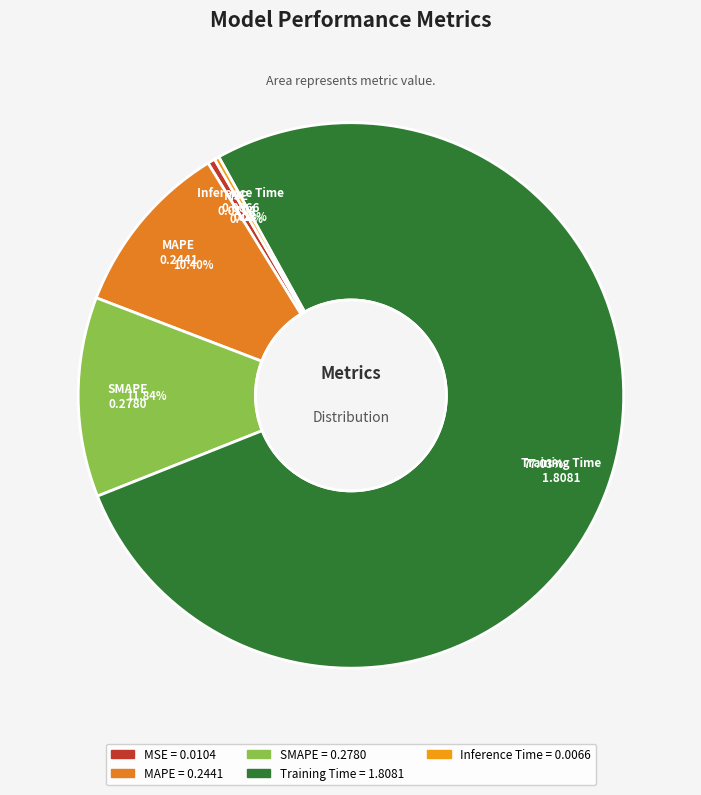

To the nearest percent, what is the average slice percentage?

20%